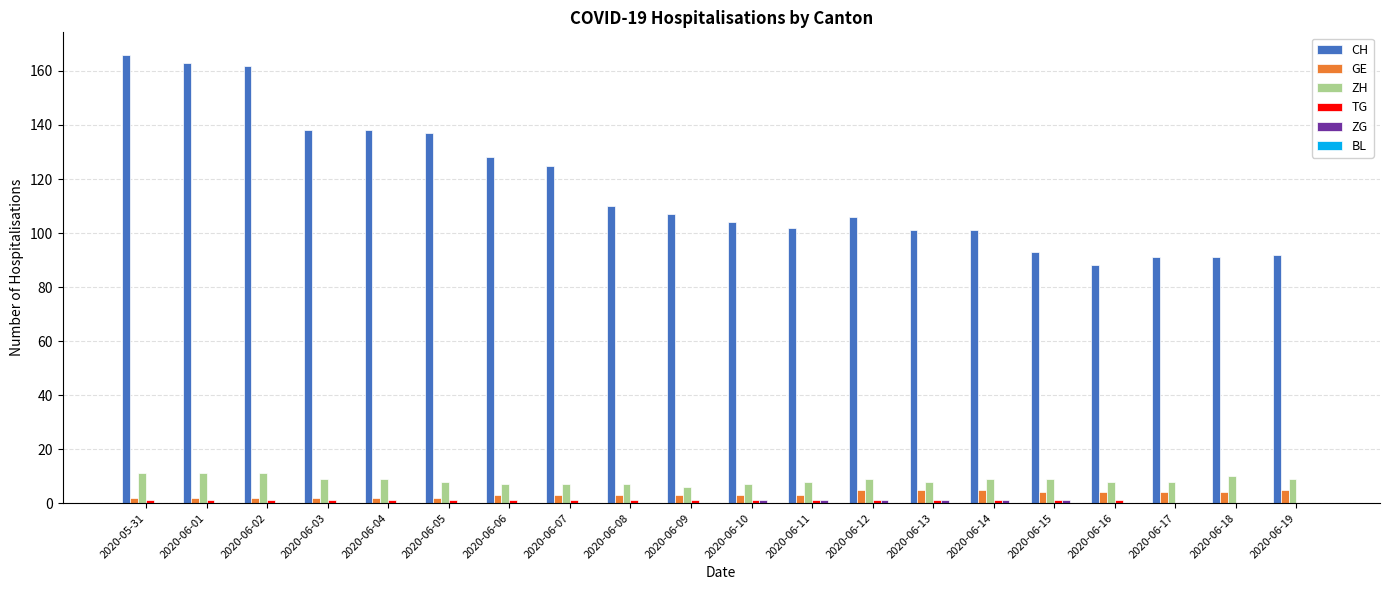

What is the maximum value shown in the chart?

166